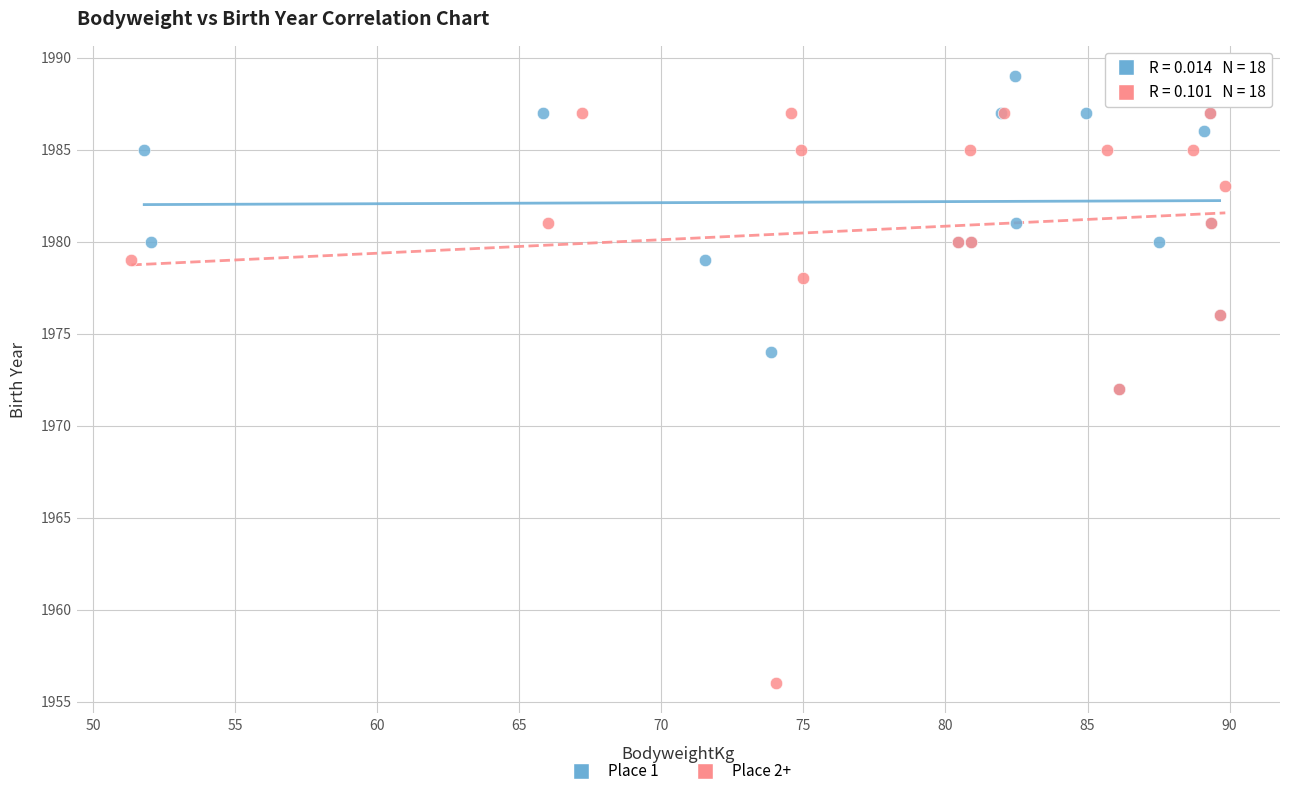

Which series has the largest Y range (max minus min)?

Place 2+